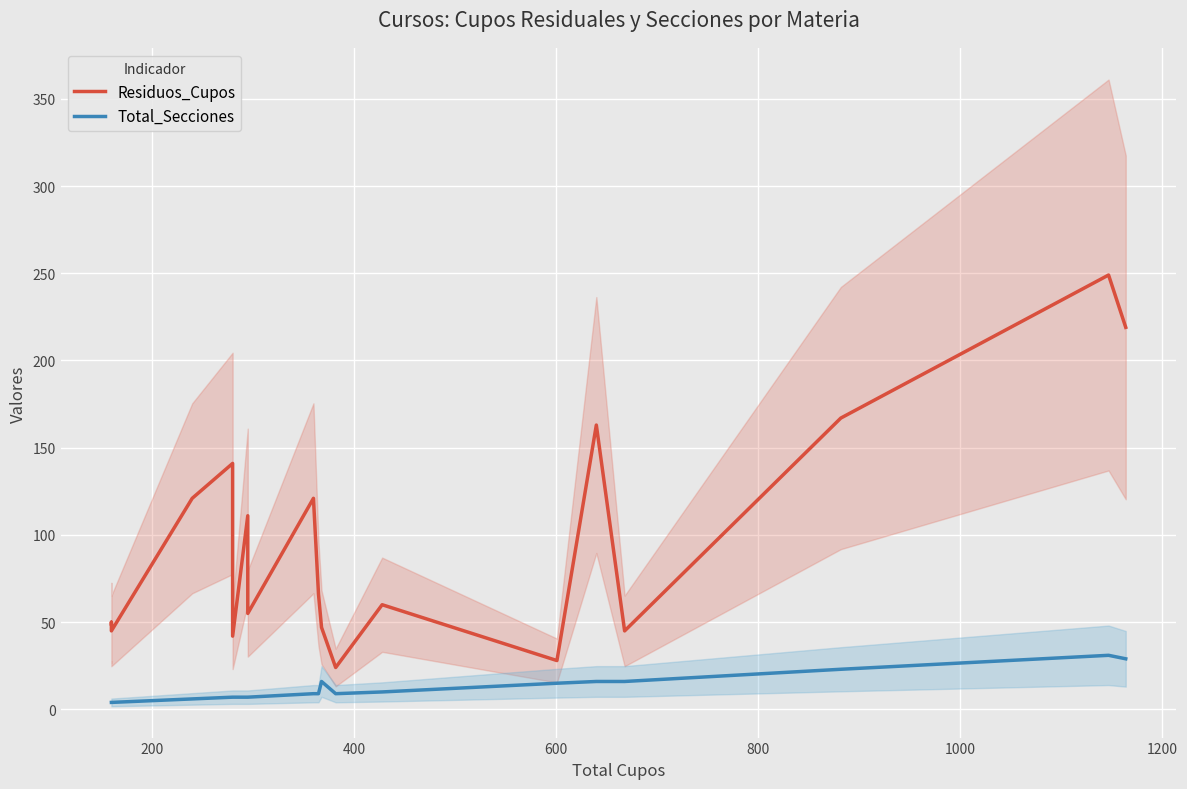

How many interior local peaks does the Total_Secciones series have?

2